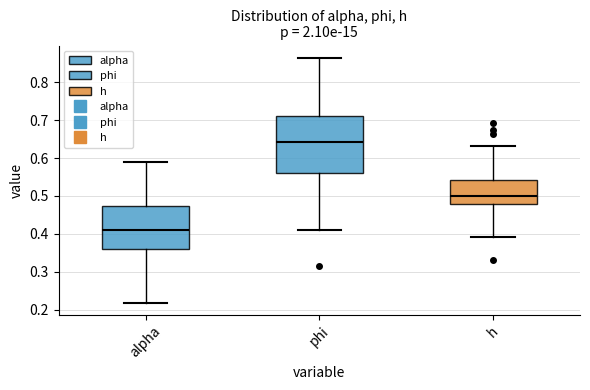

Reading left to right, read every box against the y-axis: the position of its median line, the range the box covers, and the ends of its whiskers. The values are not printed on the chart, so give them approximately, as read against the axis.

alpha: median 0.41, box 0.36 to 0.47, whiskers 0.22 to 0.59
phi: median 0.64, box 0.56 to 0.71, whiskers 0.41 to 0.86
h: median 0.50, box 0.48 to 0.54, whiskers 0.39 to 0.63